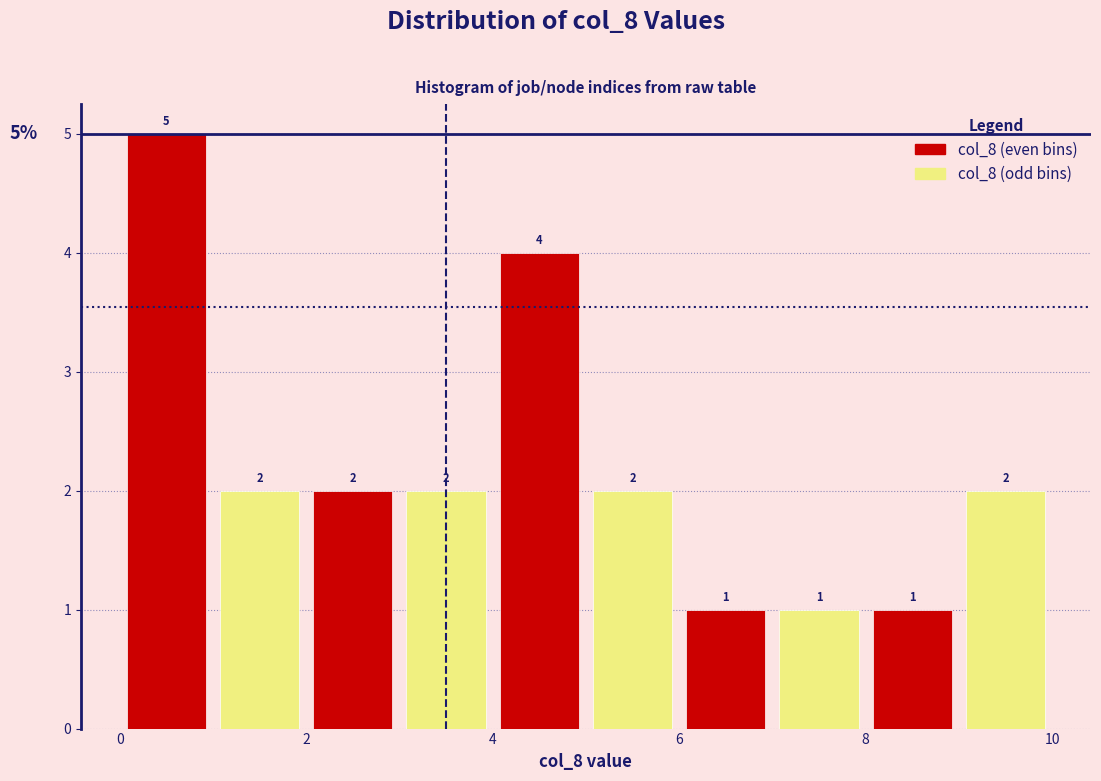

Reading left to right, transcribe this chart: for each bar, give the range it covers on the x-axis and its height.

0 to 1: 5
1 to 2: 2
2 to 3: 2
3 to 4: 2
4 to 5: 4
5 to 6: 2
6 to 7: 1
7 to 8: 1
8 to 9: 1
9 to 10: 2